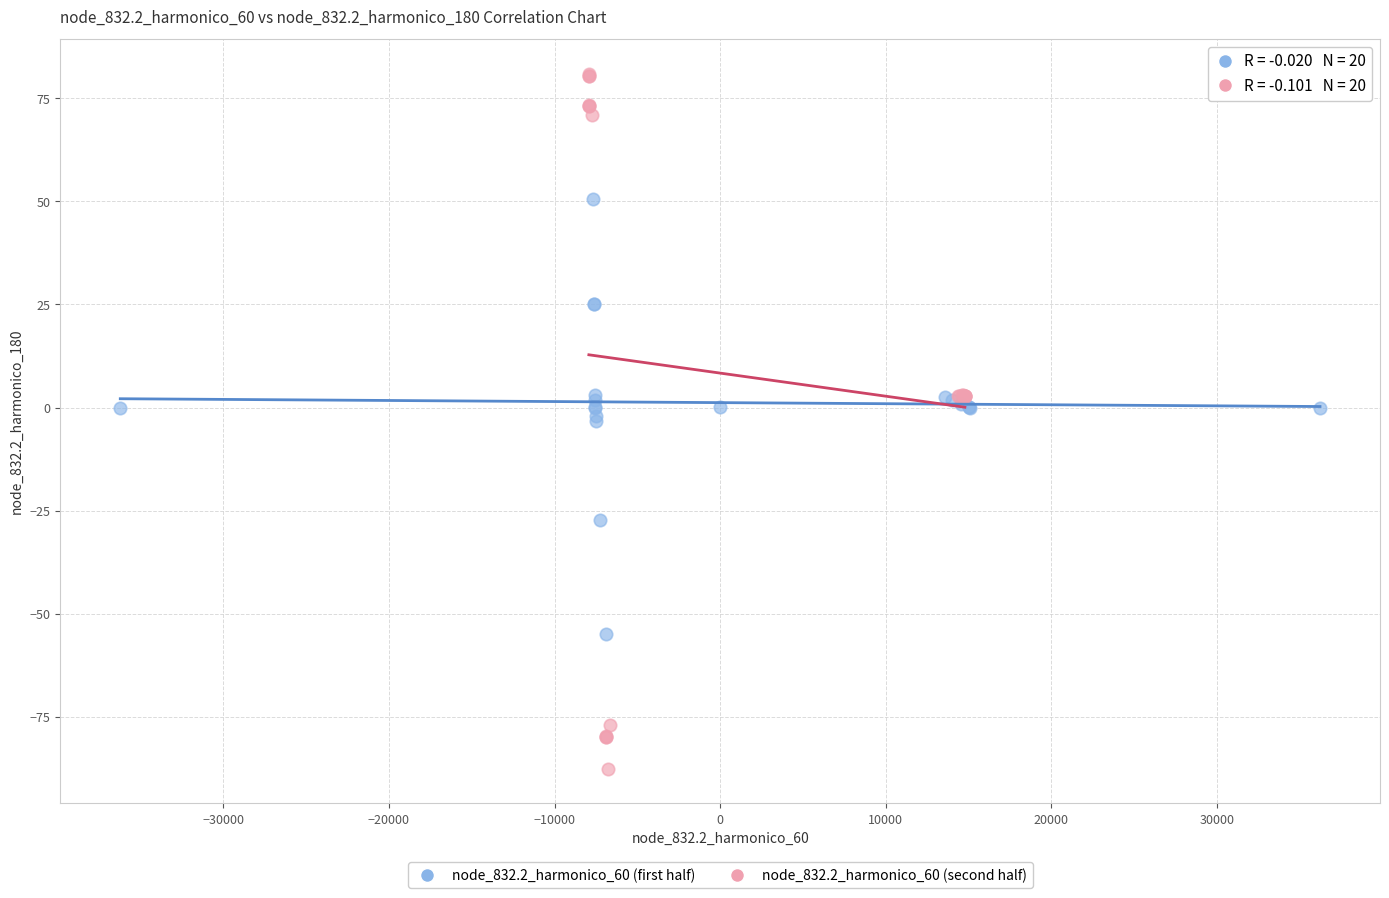

Which series reaches the maximum Y coordinate?

node_832.2_harmonico_60 (second half)